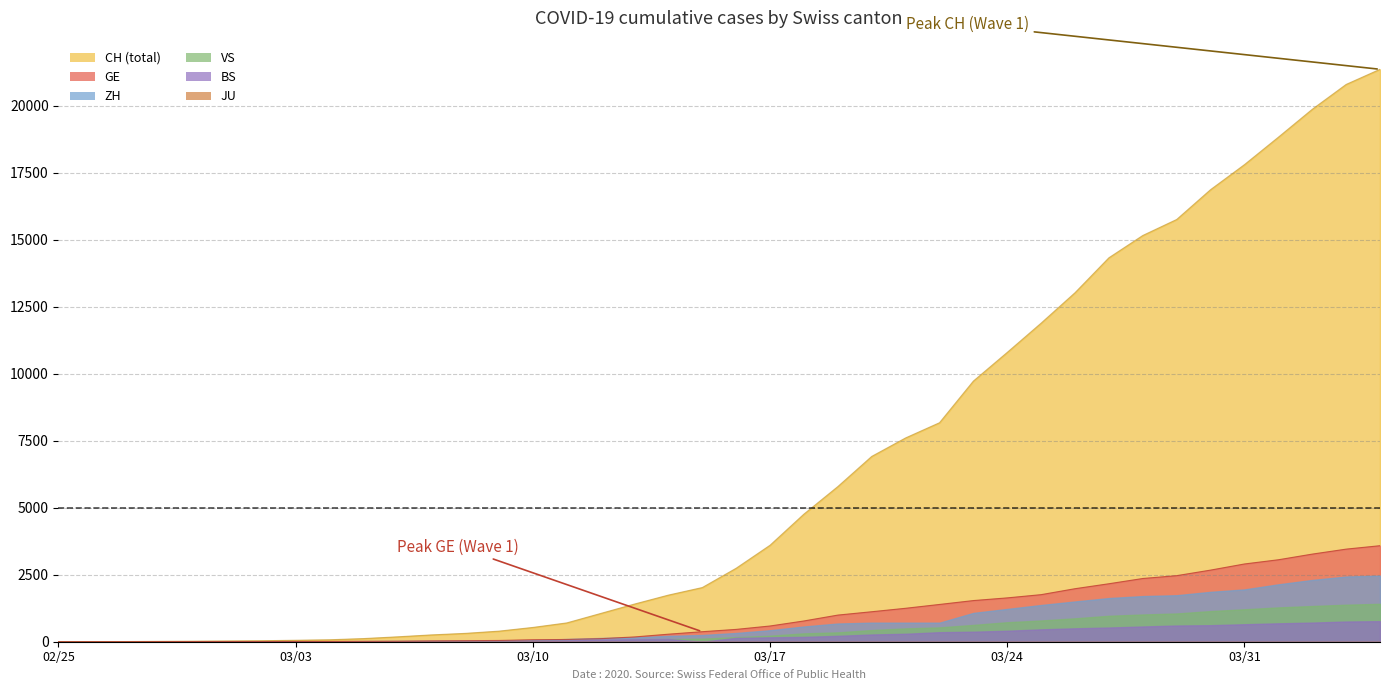

Which category has the highest value in the BS series?

2020-04-04